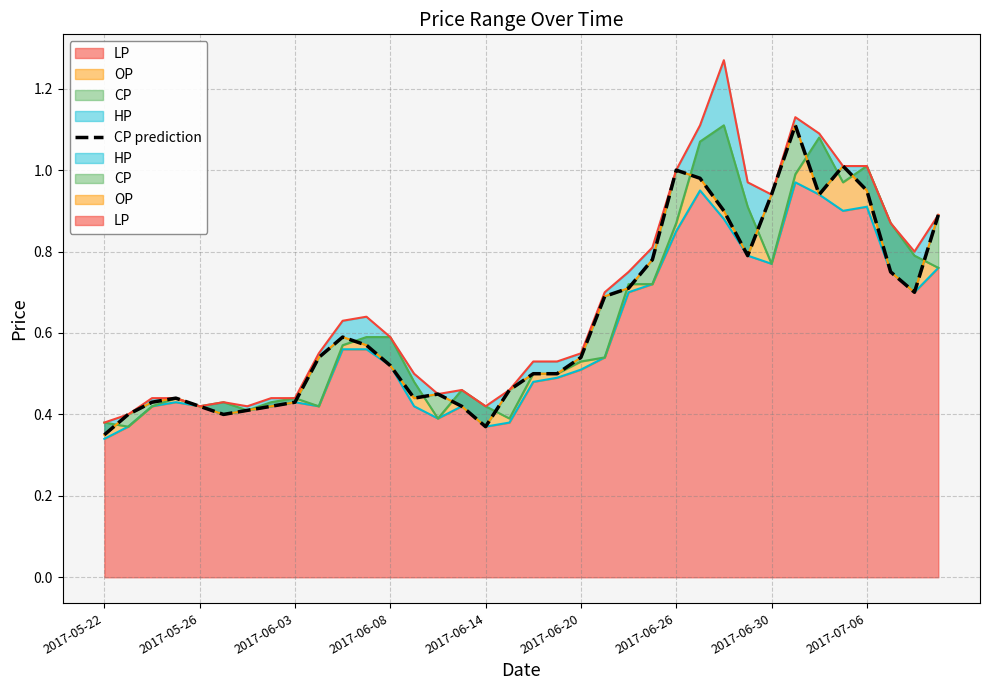

True or false: the data has more than 1 interior local peaks.

True